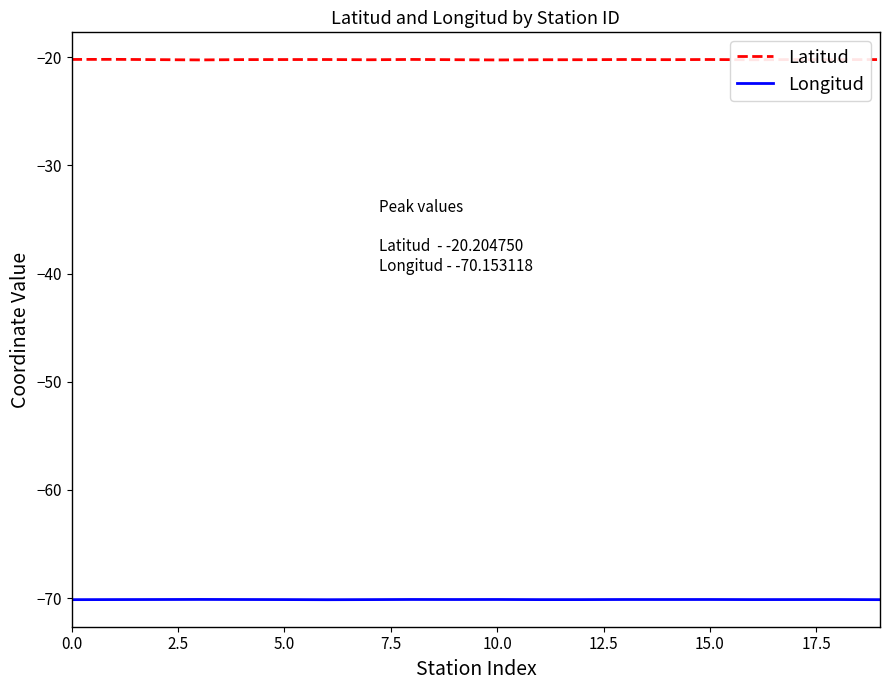

True or false: Longitud and Latitud intersect in this chart.

False